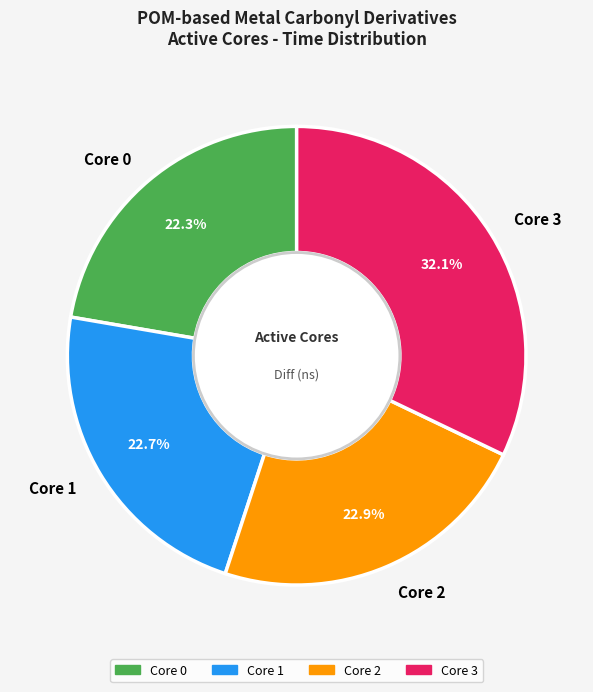

To the nearest percent, what is the difference between the largest and smallest slice percentages?

10%